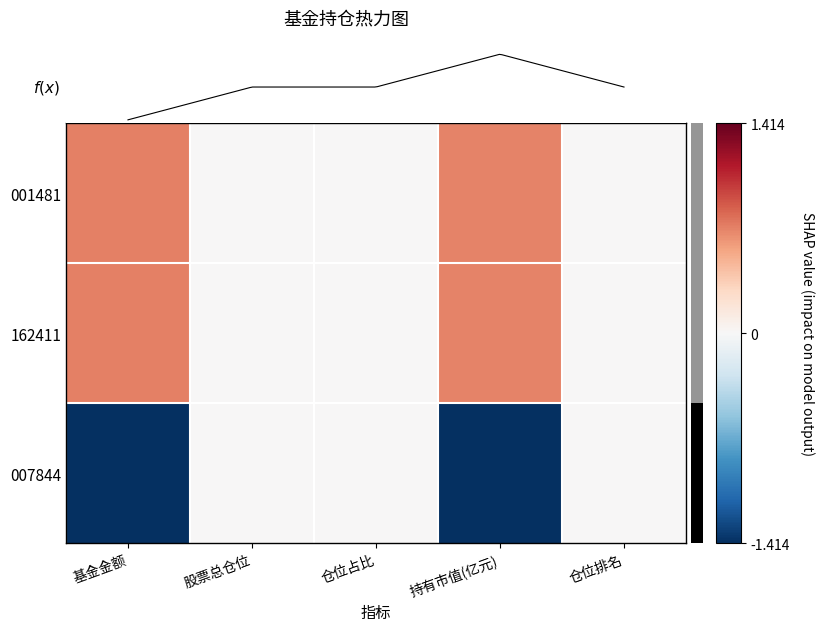

Count the 007844 values in the range -1 to 0.

3